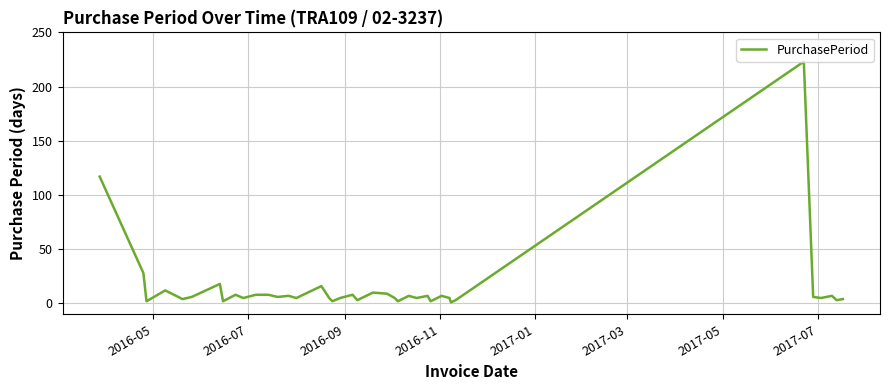

How many series are shown in this chart?

1